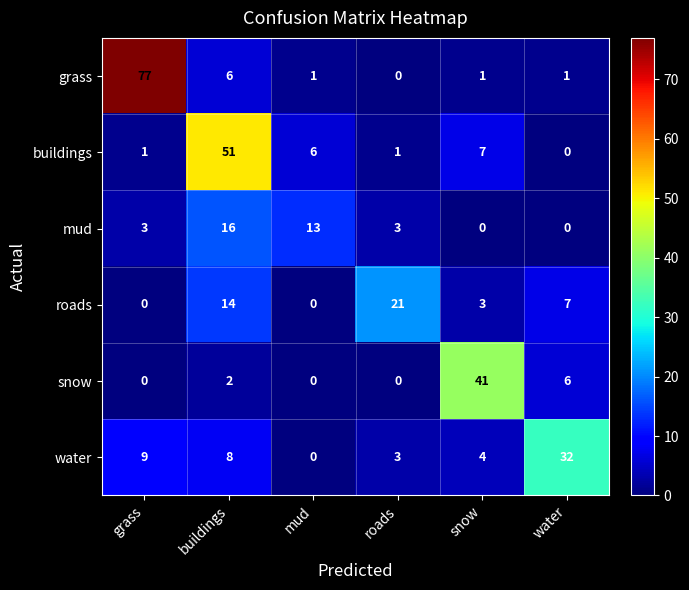

True or false: mud has a value of 3 at grass.

True